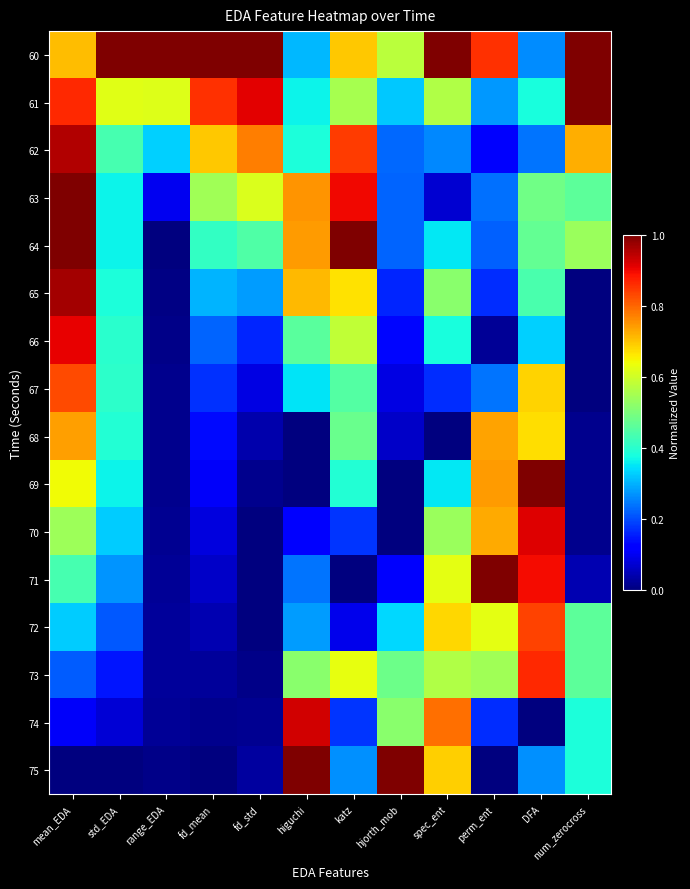

Which series has the largest total across all categories?

60